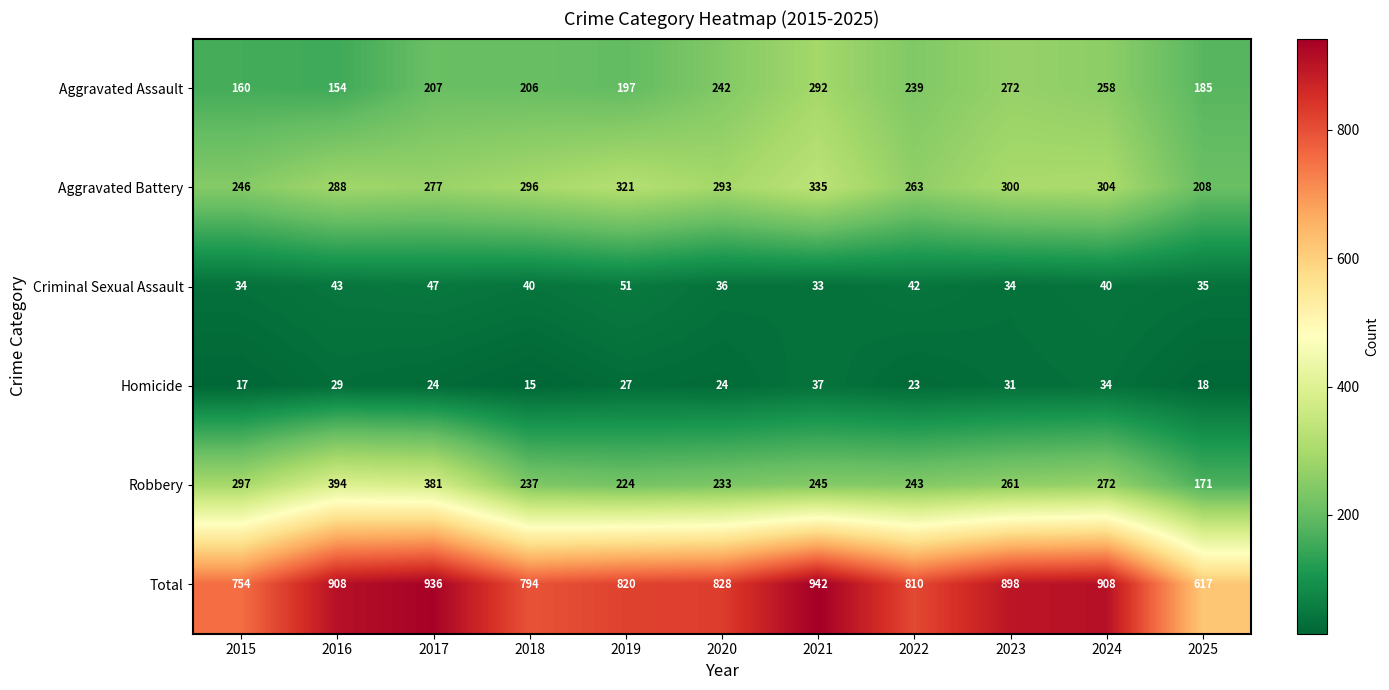

Which series has the widest spread of values?

Total